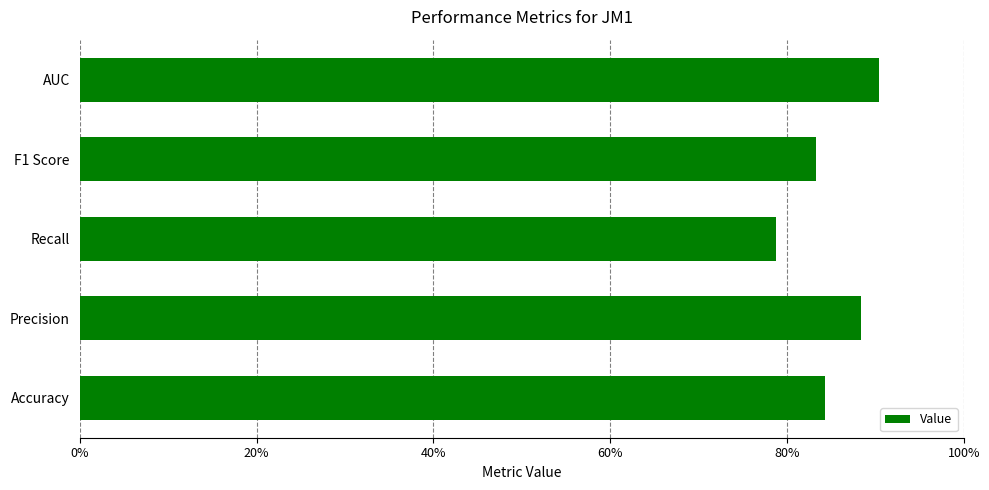

List the labels in order of value, smallest first.

Recall, F1 Score, Accuracy, Precision, AUC